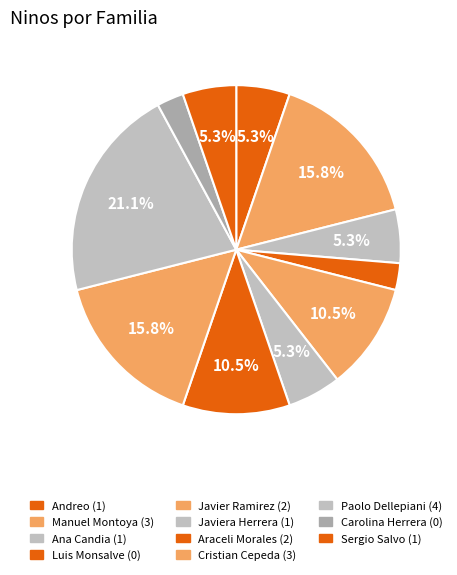

What is the largest slice in the pie chart?

Paolo Dellepiani